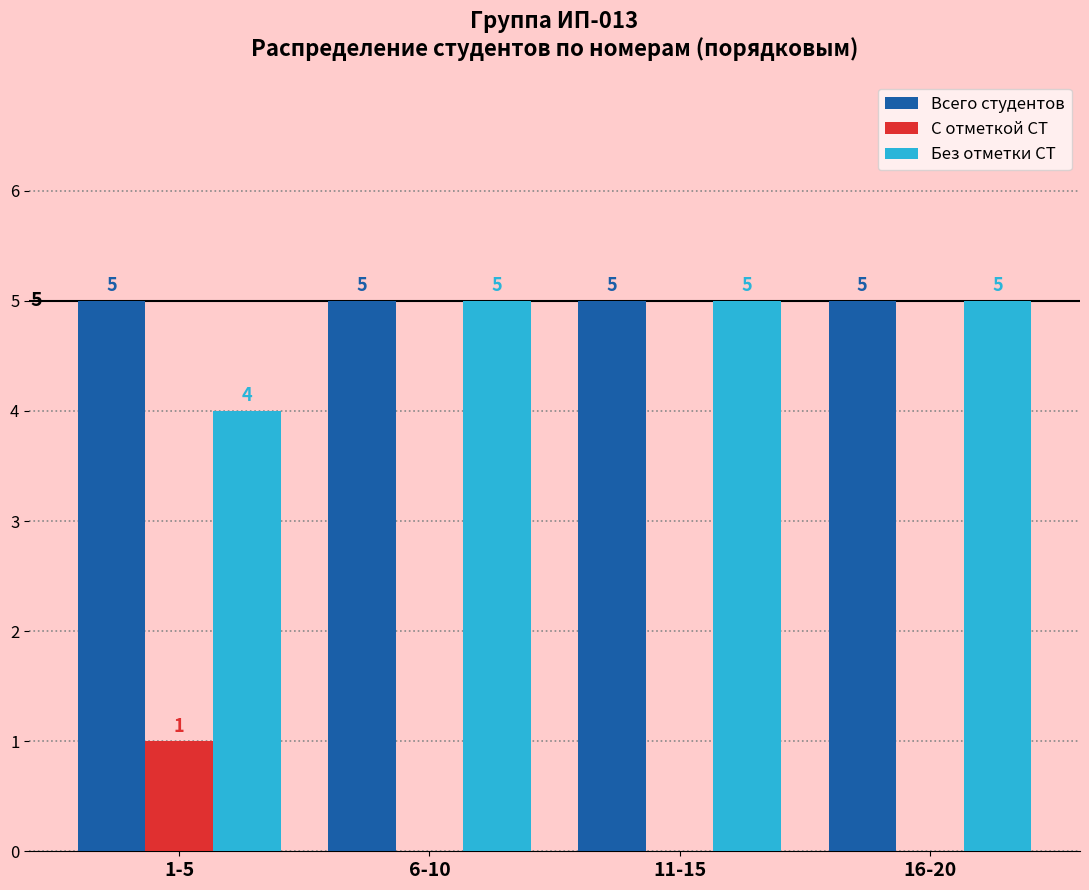

Is the value of Без отметки СТ at 6-10 greater than the value of С отметкой СТ at 6-10?

Yes